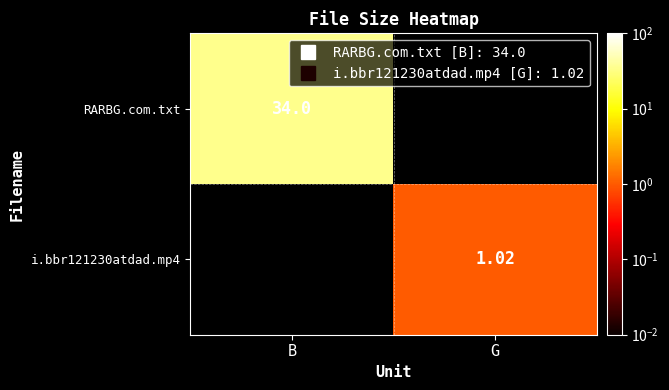

Rank the series by their maximum value, from lowest to highest.

i.bbr121230atdad.mp4, RARBG.com.txt